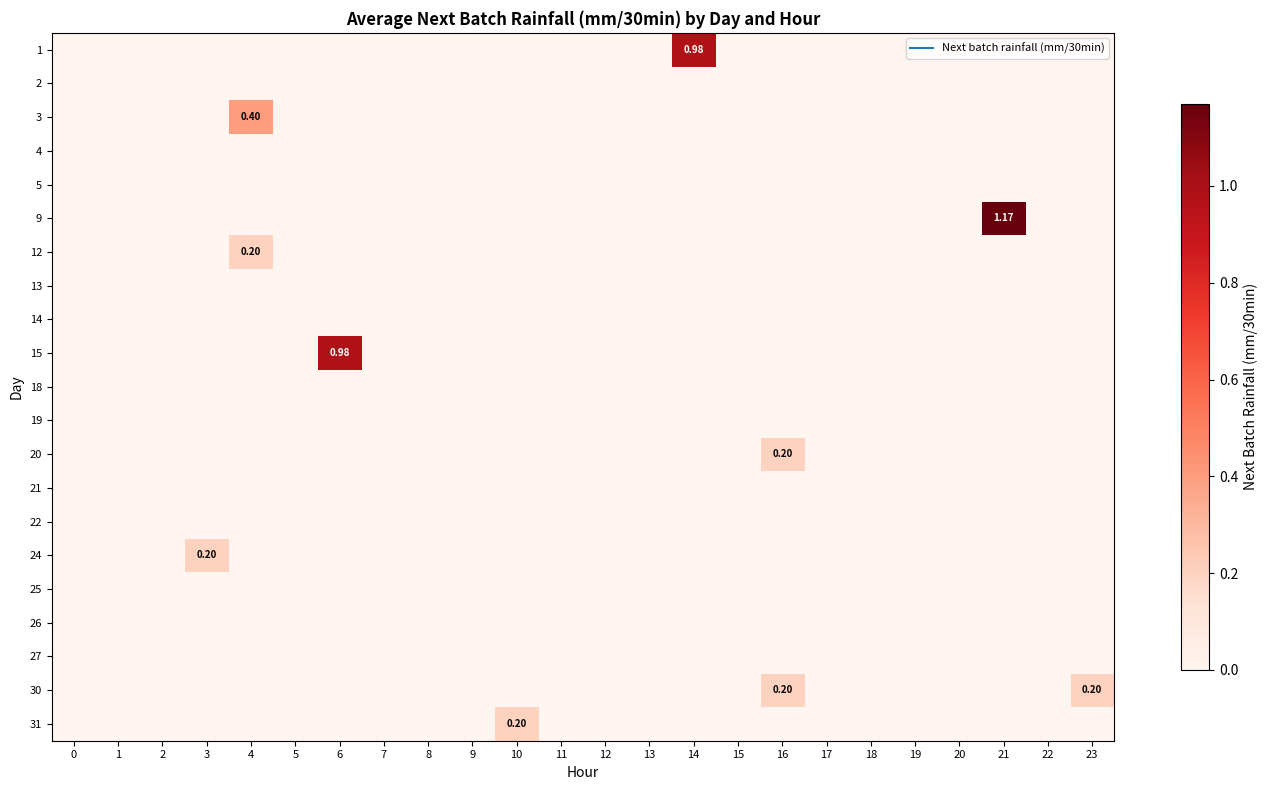

At 17, list the series in order from smallest to largest.

row_0, row_1, row_2, row_3, row_4, row_5, row_6, row_7, row_8, row_9, row_10, row_11, row_12, row_13, row_14, row_15, row_16, row_17, row_18, row_19, row_20